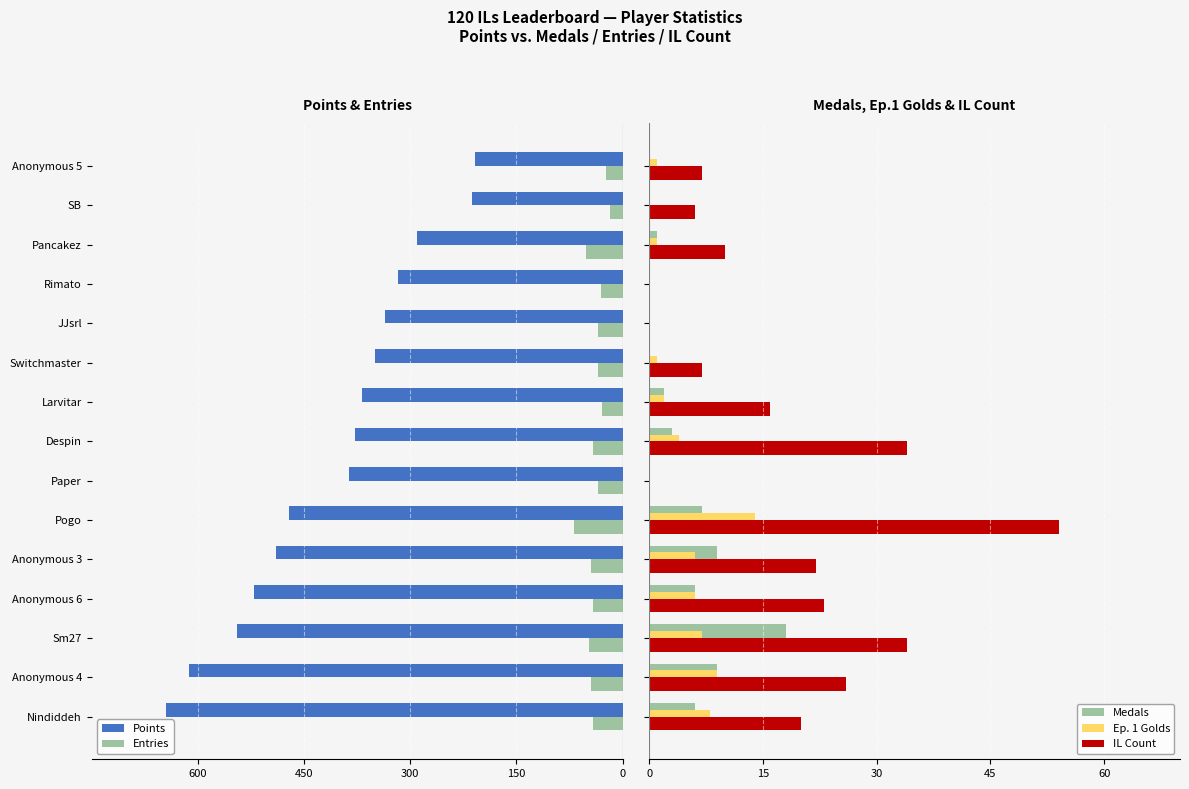

What are all the series names shown in the legend?

Points, Entries, Medals, Ep. 1 Golds, IL Count